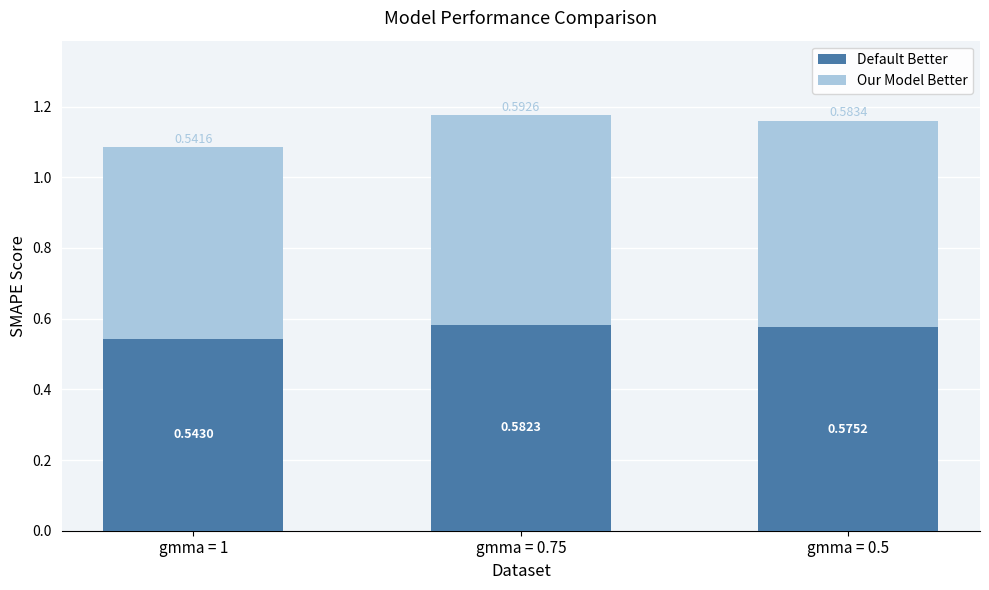

List the labels in order of Default Better value, largest first.

gmma = 0.75, gmma = 0.5, gmma = 1